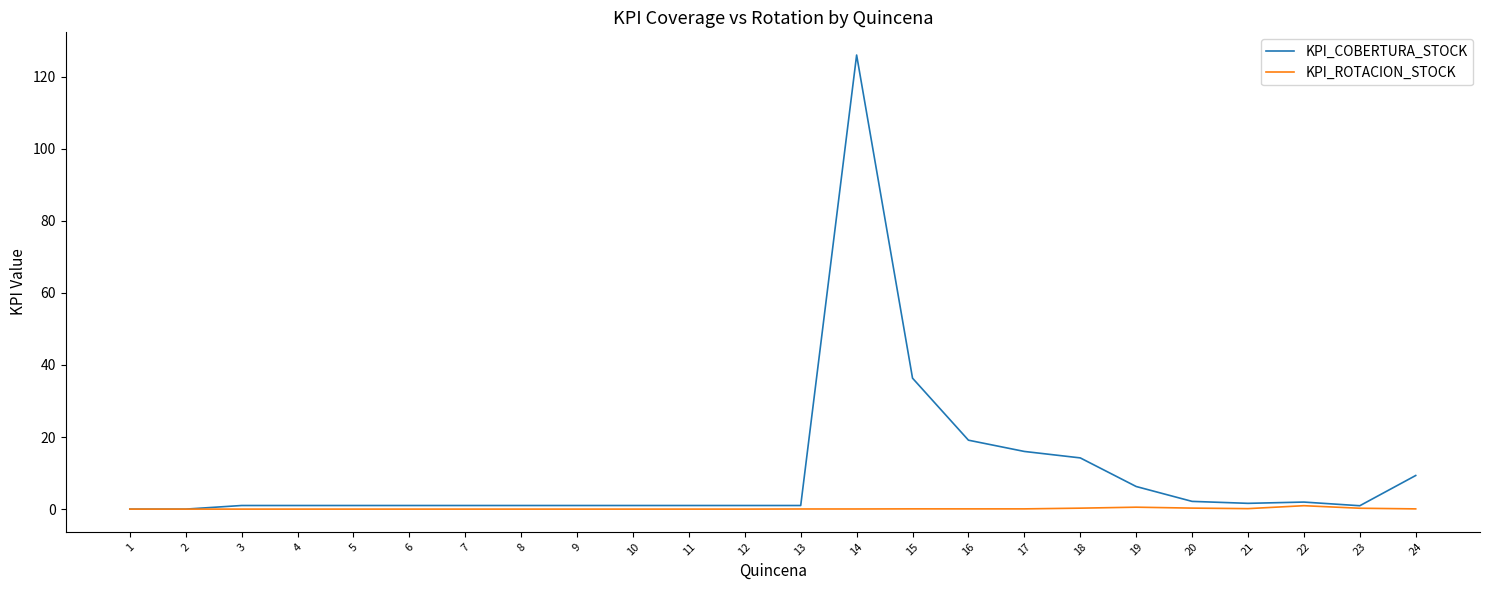

Rank the series by their average value, from highest to lowest.

KPI_COBERTURA_STOCK, KPI_ROTACION_STOCK